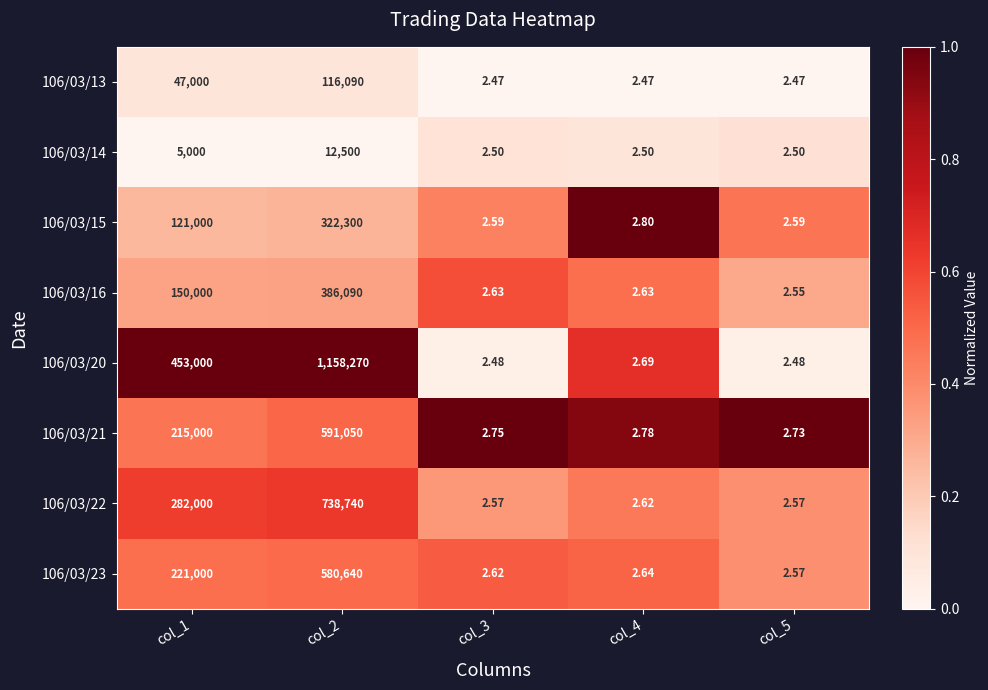

Is the value of 106/03/20 at col_2 greater than the value of 106/03/14 at col_3?

Yes